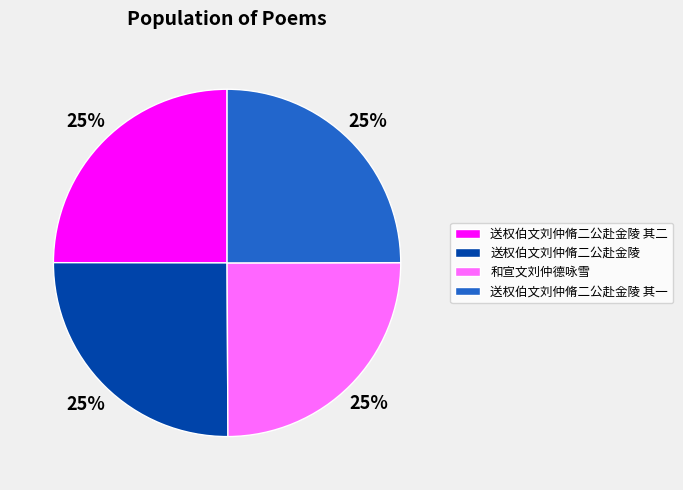

What is the ratio of the value at 送权伯文刘仲脩二公赴金陵 to the value at 送权伯文刘仲脩二公赴金陵 其二?

1.0